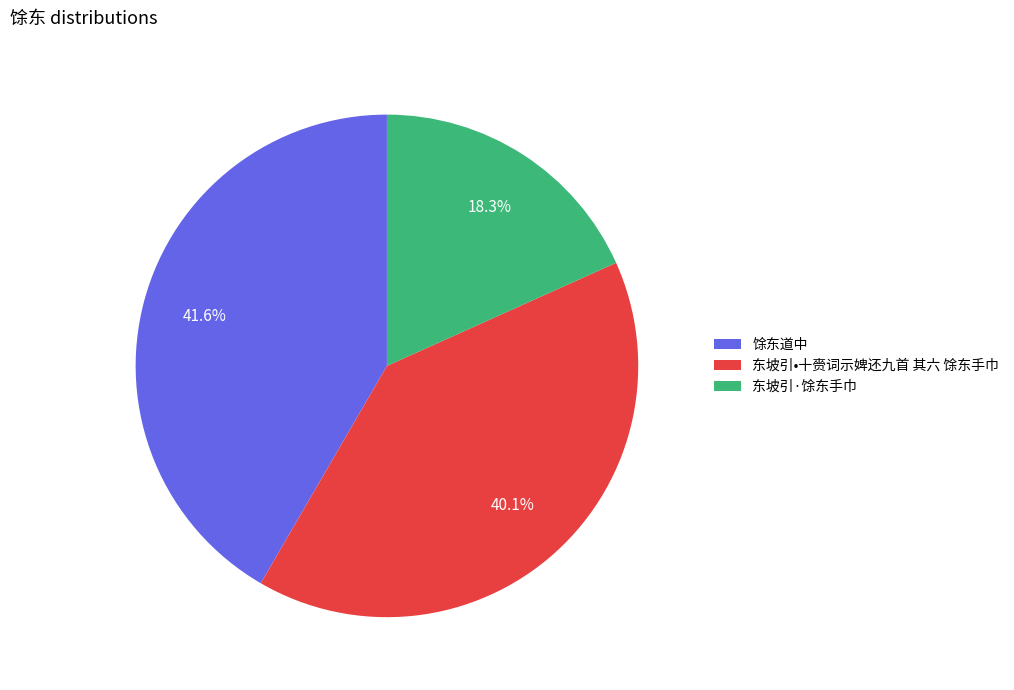

Which slice is the largest?

馀东道中